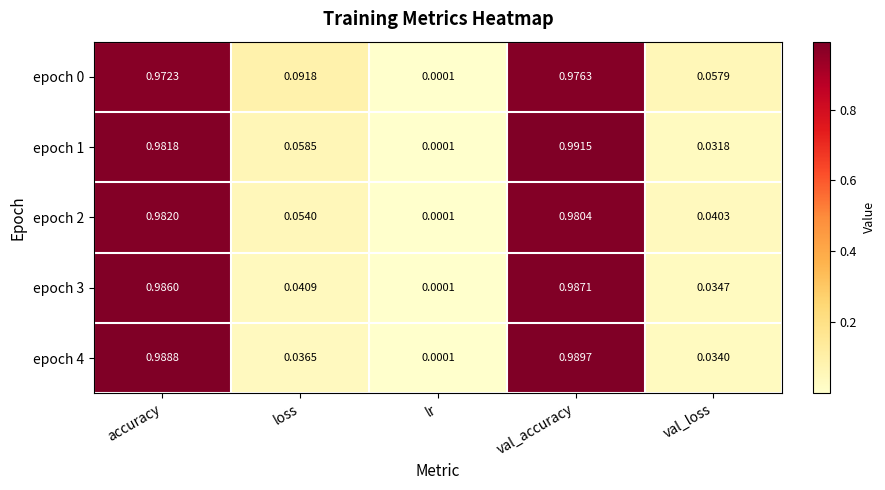

Rank the categories by epoch 1 value from lowest to highest.

lr, val_loss, loss, accuracy, val_accuracy